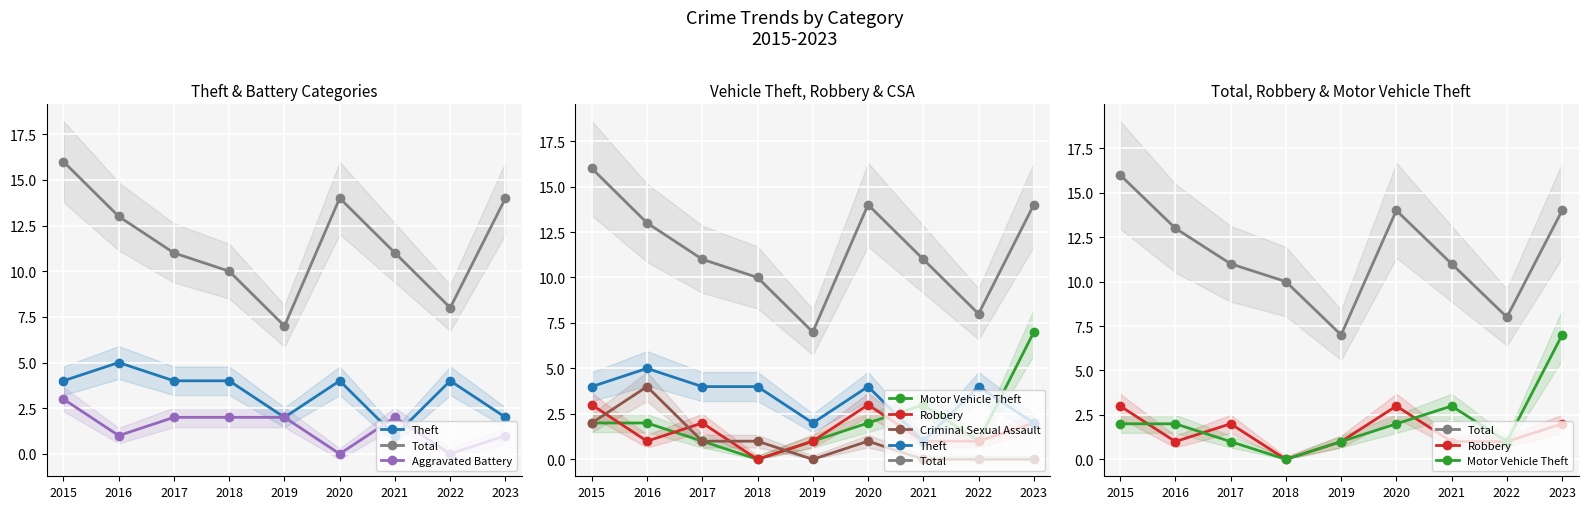

Count the number of categories in the chart.

9